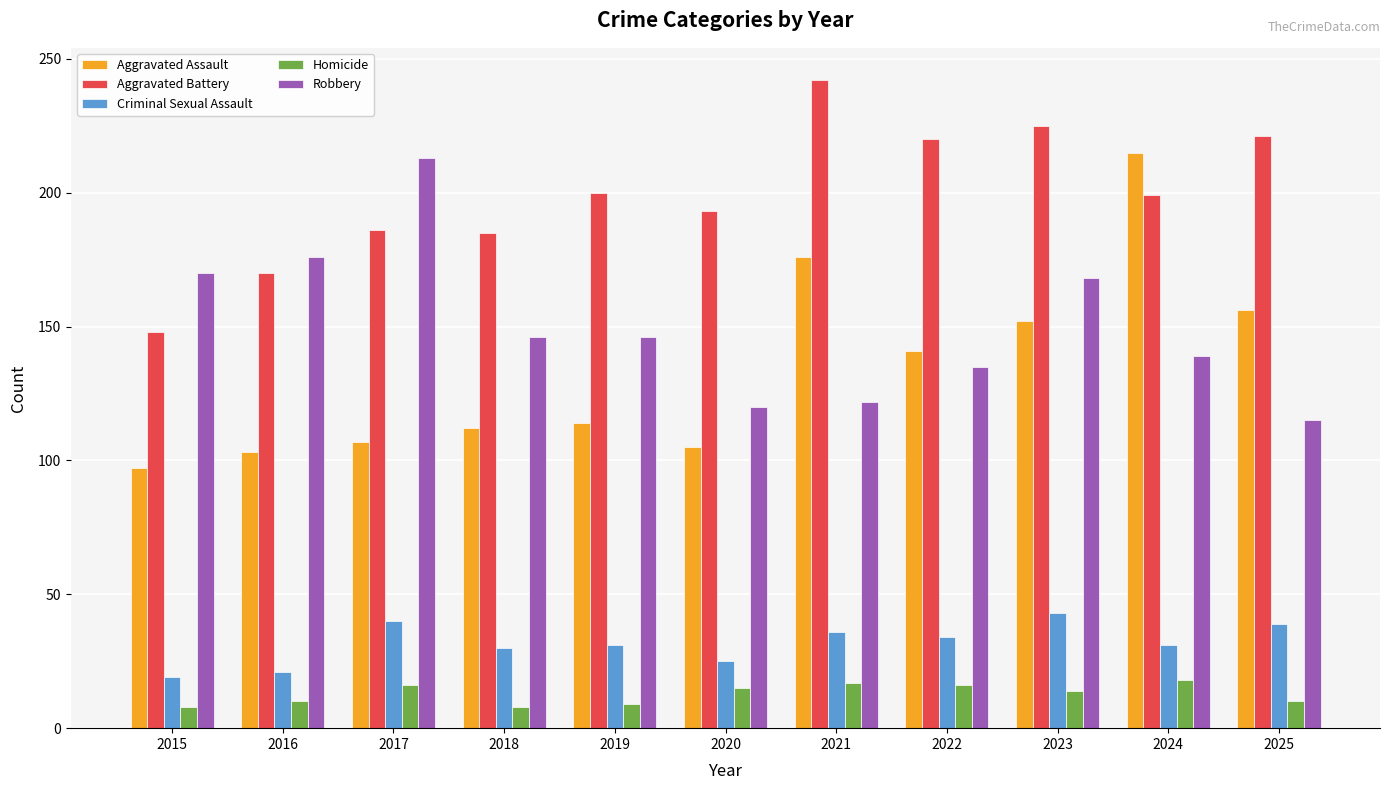

How many data points does each series have?

11